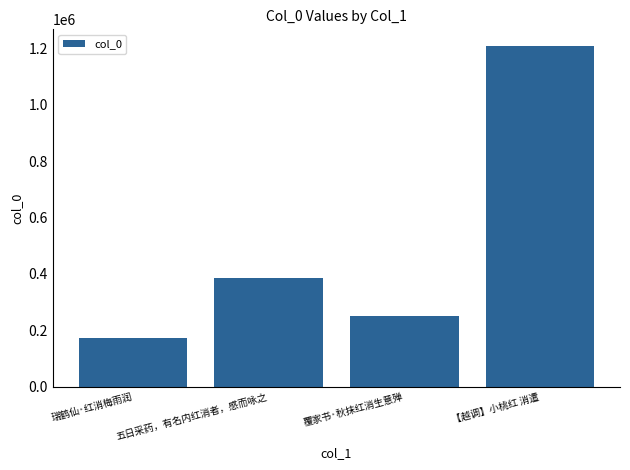

What is the label of the 3rd bar from the right?

五日采药，有名内红消者，感而咏之